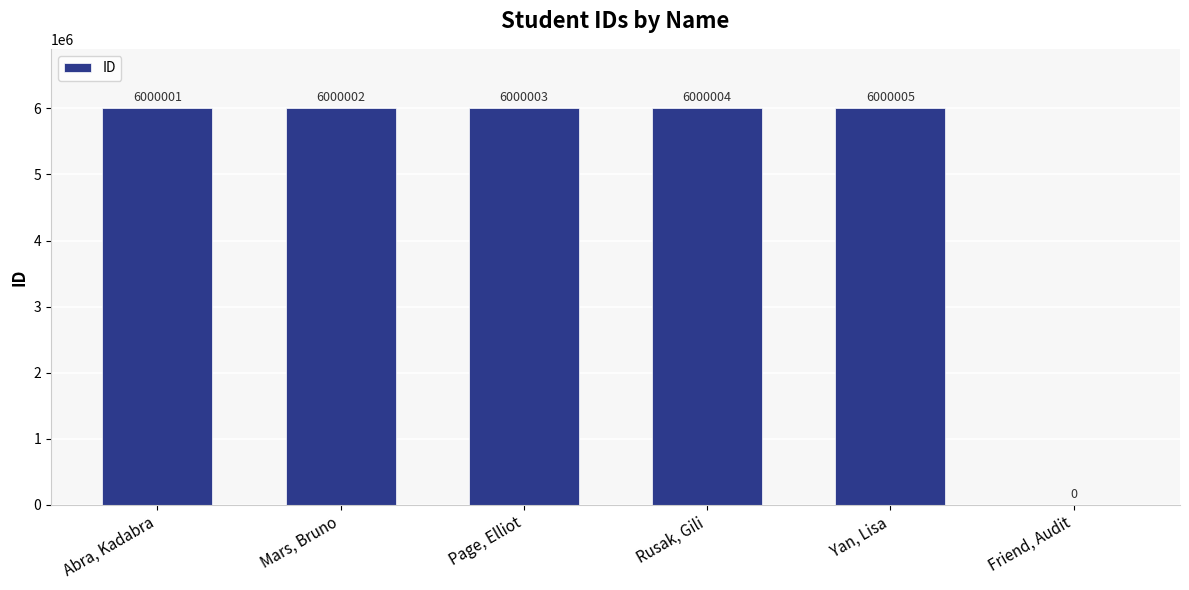

The chart shows a value of 8294749 at Yan, Lisa. True or false?

False